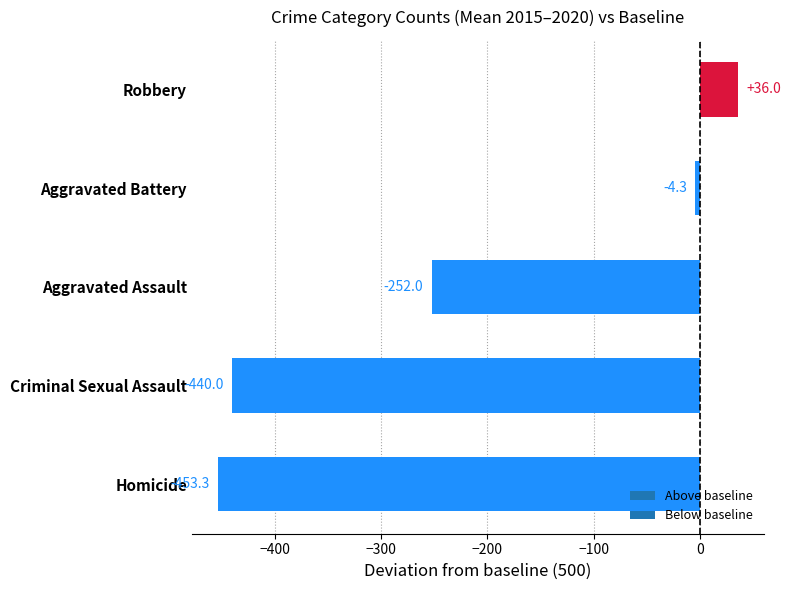

Where is the data nearest to the value -208?

Aggravated Assault